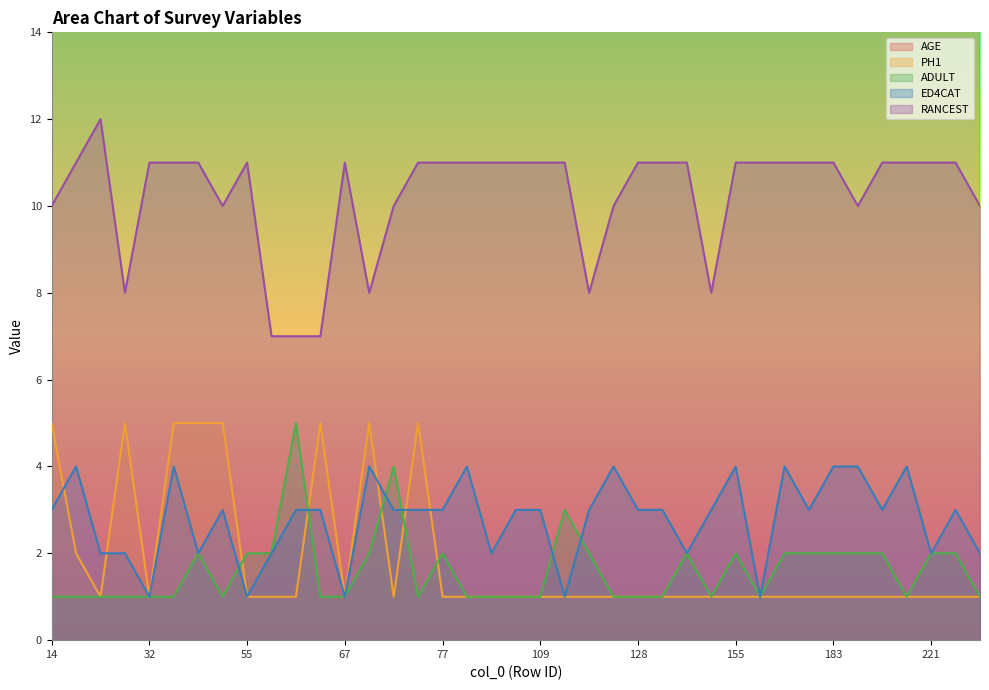

True or false: ADULT and AGE cross at least once.

False